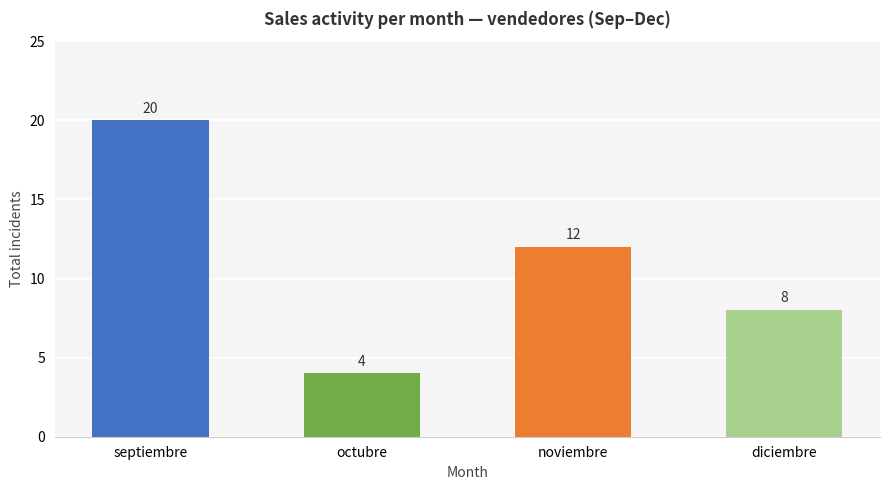

At which label does the data first exceed 12?

septiembre